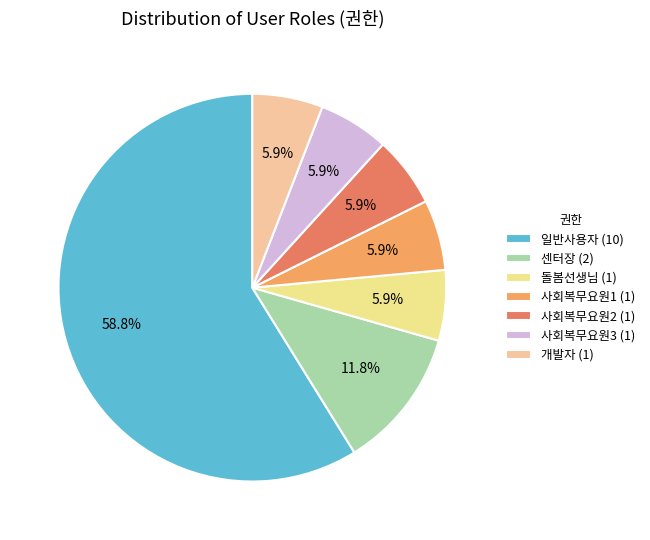

Which category has the smallest portion of the pie?

돌봄선생님